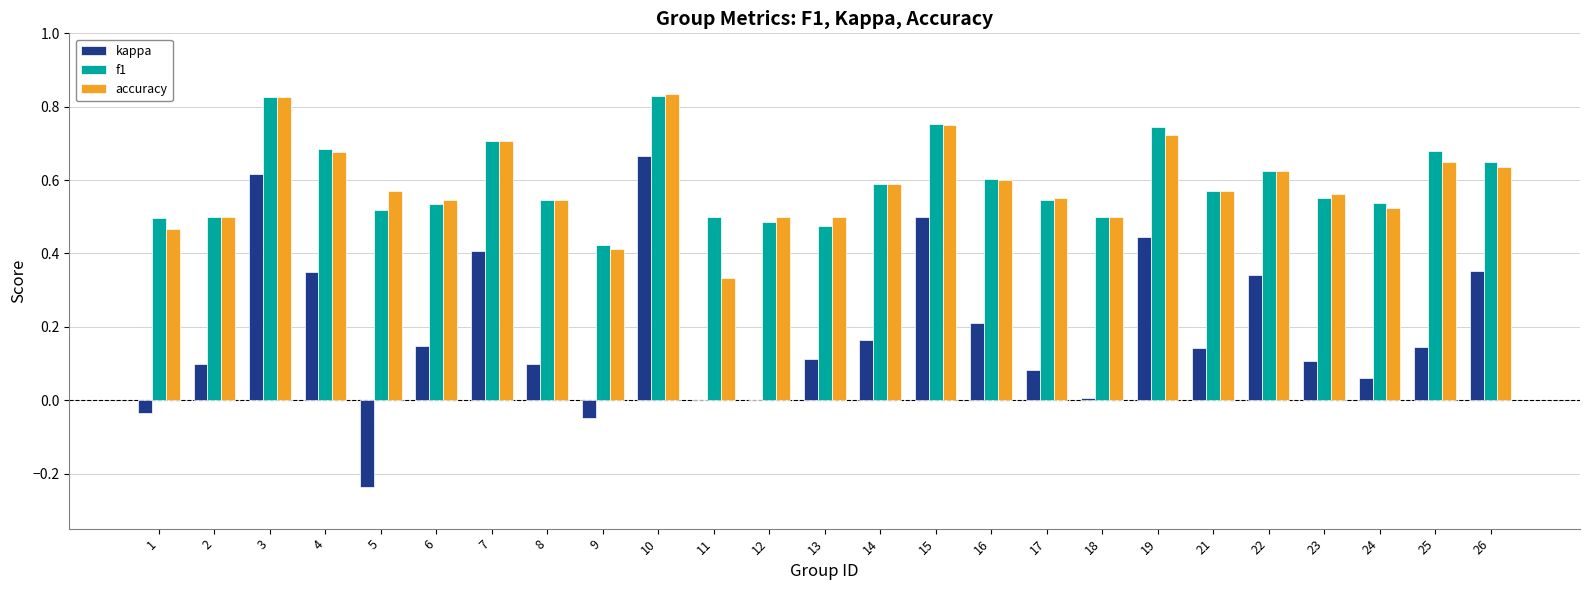

Which category has the highest value in the kappa series?

10